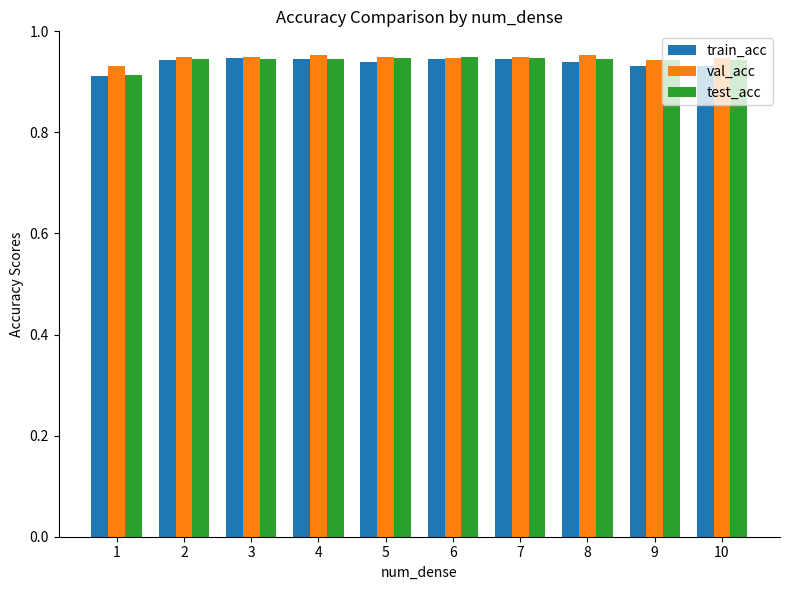

The value of val_acc at 8 is 1.2. True or false?

False